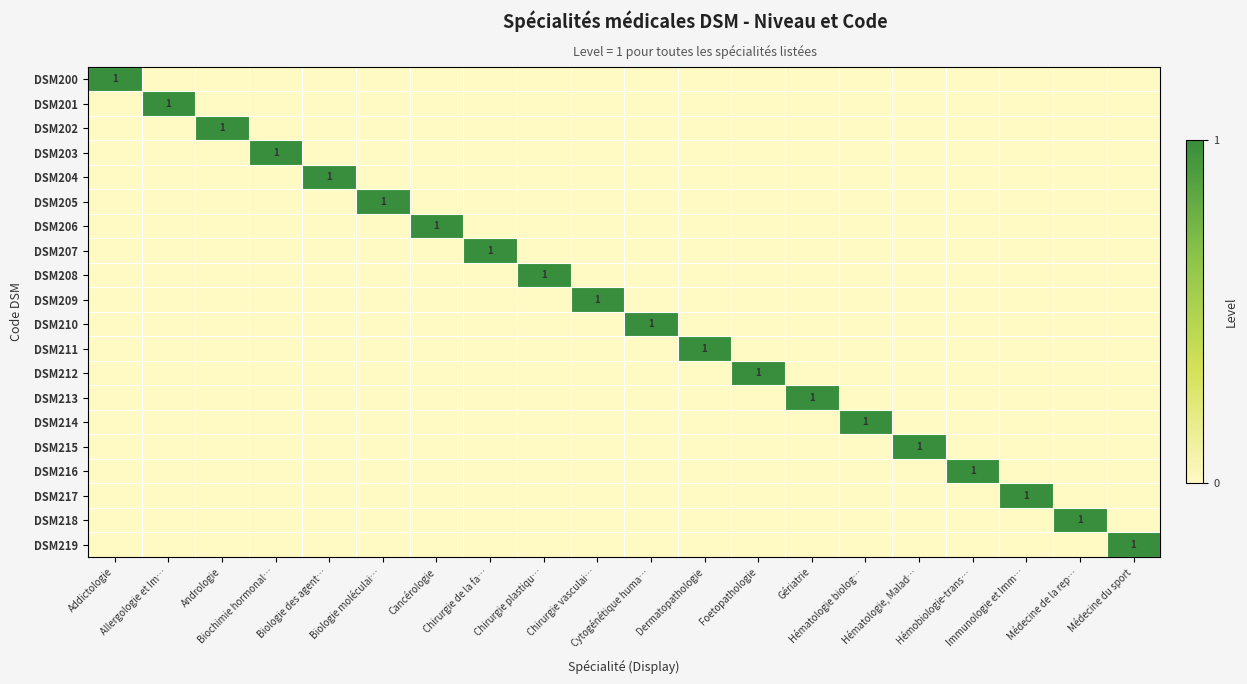

Which category has the highest value in the DSM214 series?

Hématologie biolog…